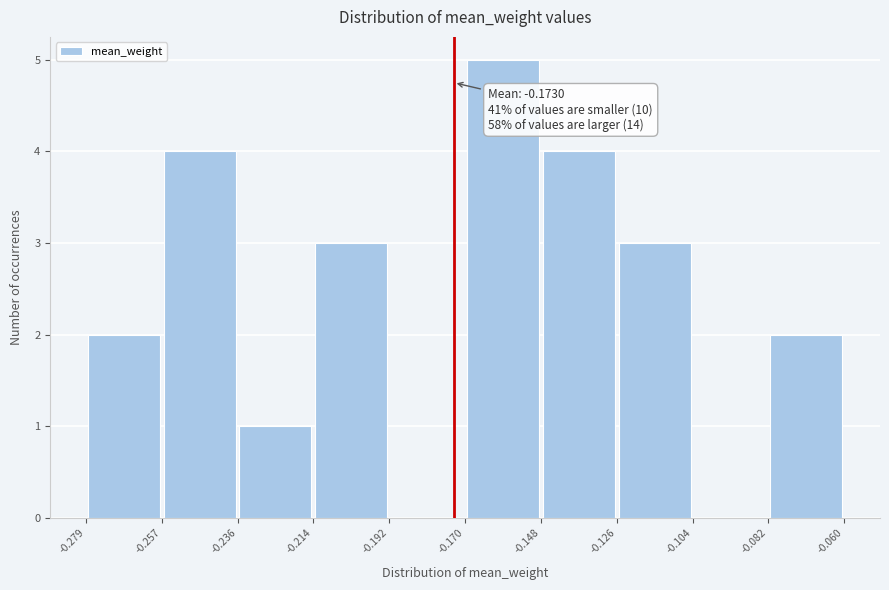

Over which range of the x-axis is the bar tallest?

-0.170 to -0.148